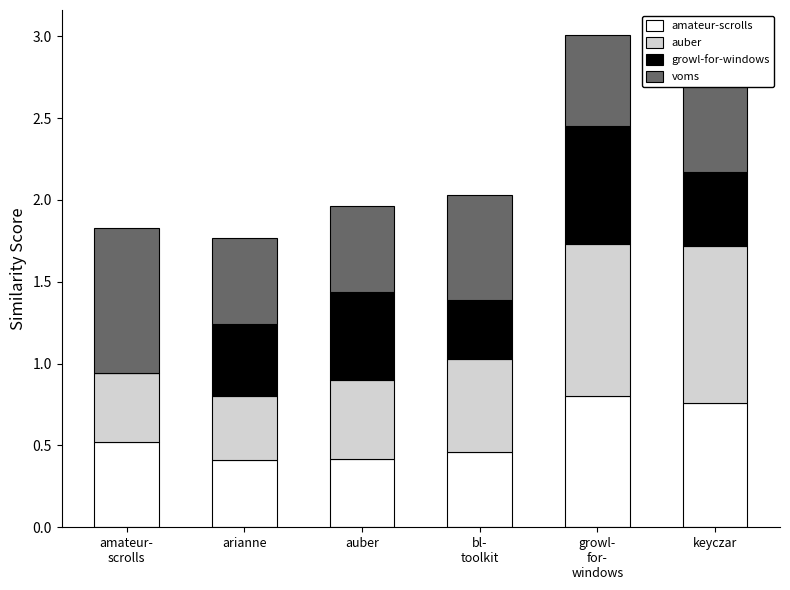

What is the total value across all series at auber?

2.0